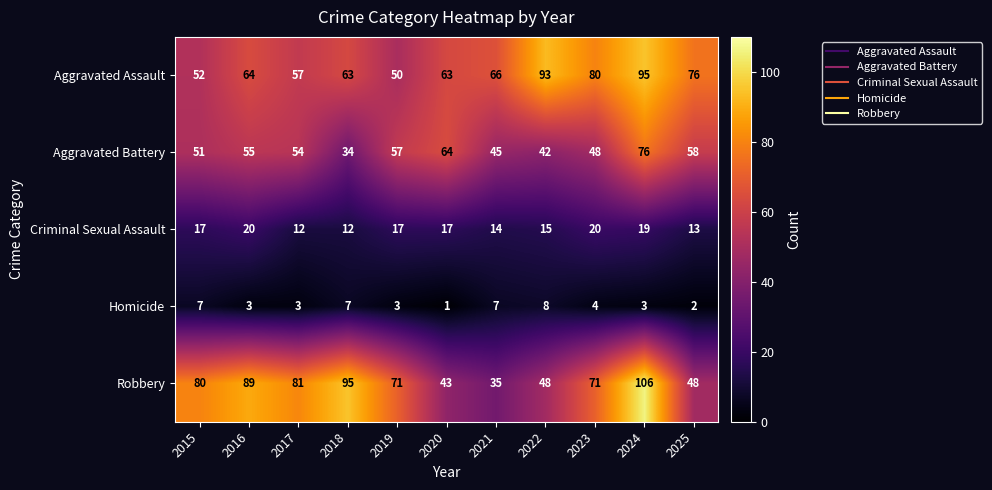

What is the approximate value of Aggravated Battery at 2021?

45